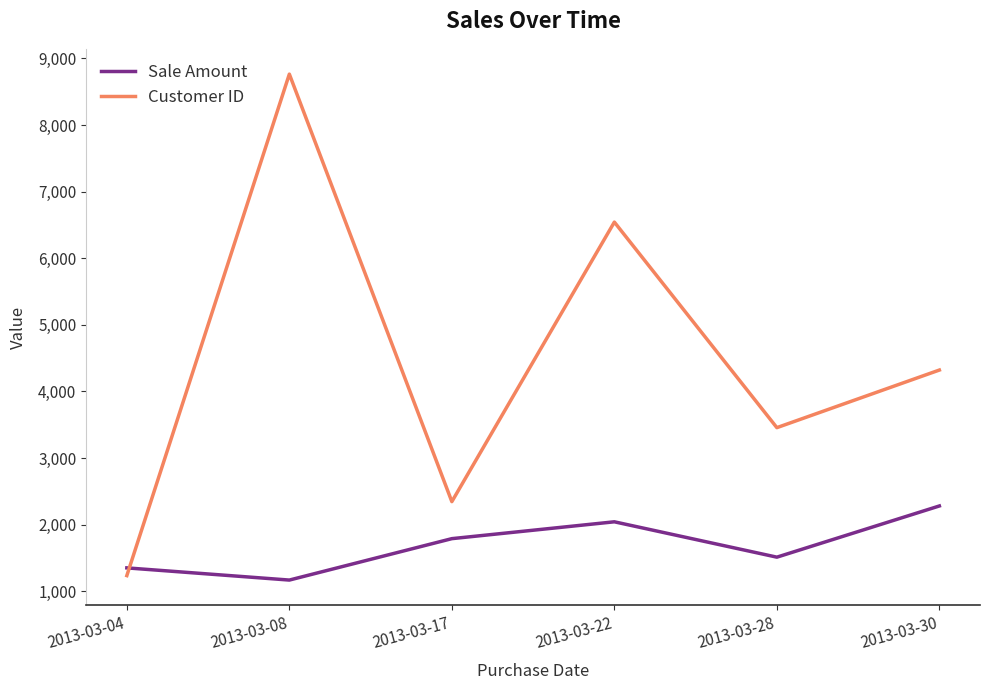

After their last crossing, which series has the higher values: Sale Amount or Customer ID?

Customer ID